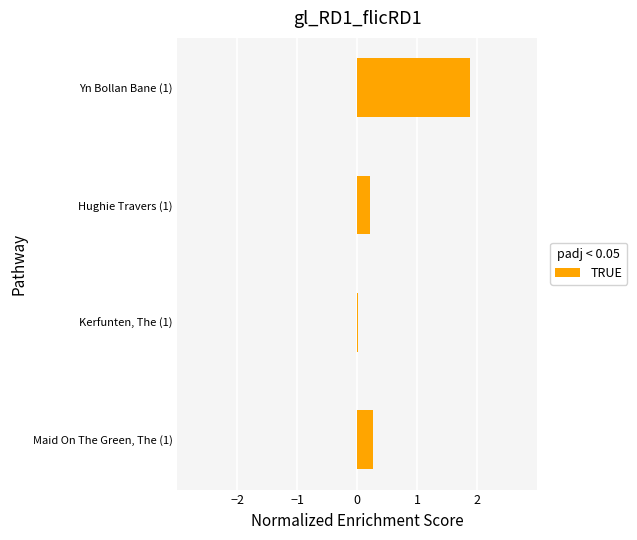

How many data points does each series have?

4